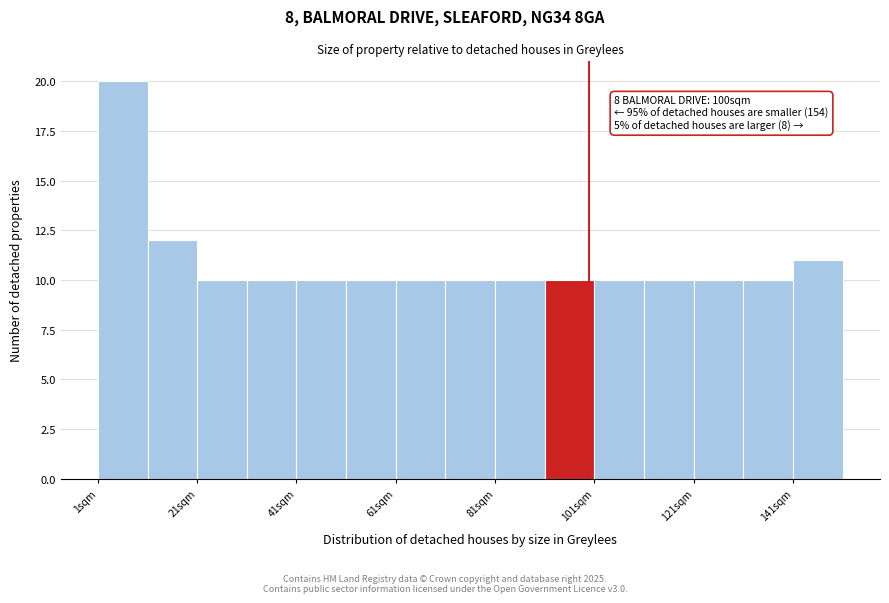

Which range on the x-axis has the tallest bar?

1 to 11